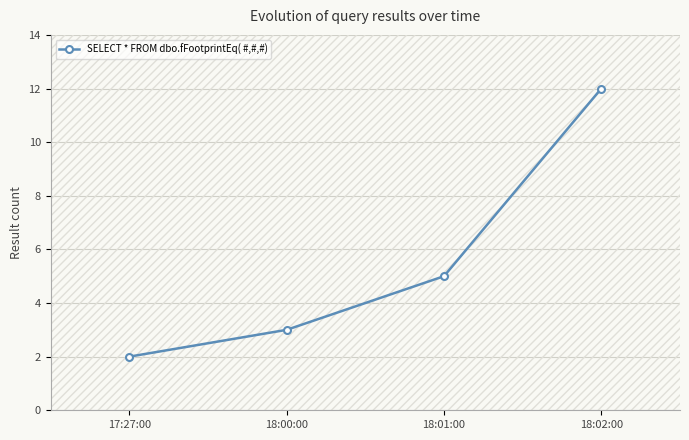

What is the label of the 4th point from the left?

18:02:00